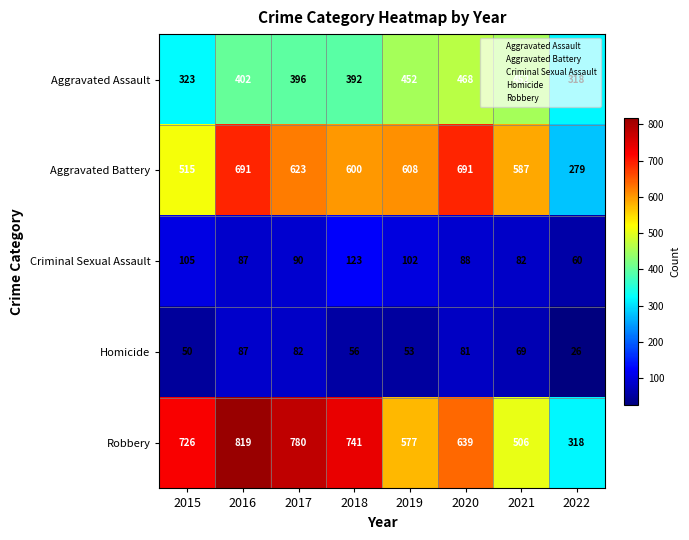

Which category has the highest value across all series?

2016